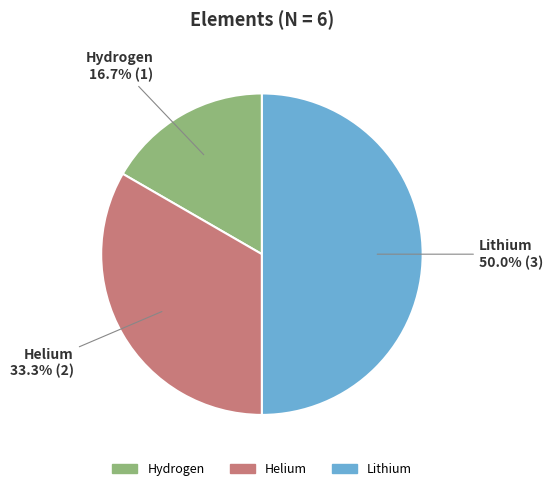

What percentage do Hydrogen and Lithium together represent?

66.7%